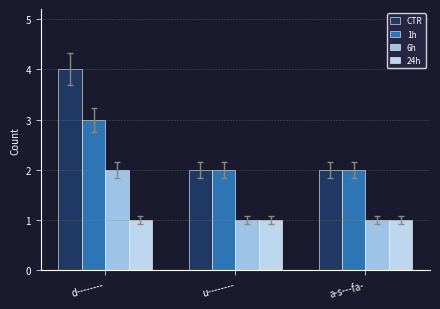

What is the label of the 3rd bar from the left?

a-s---fa-